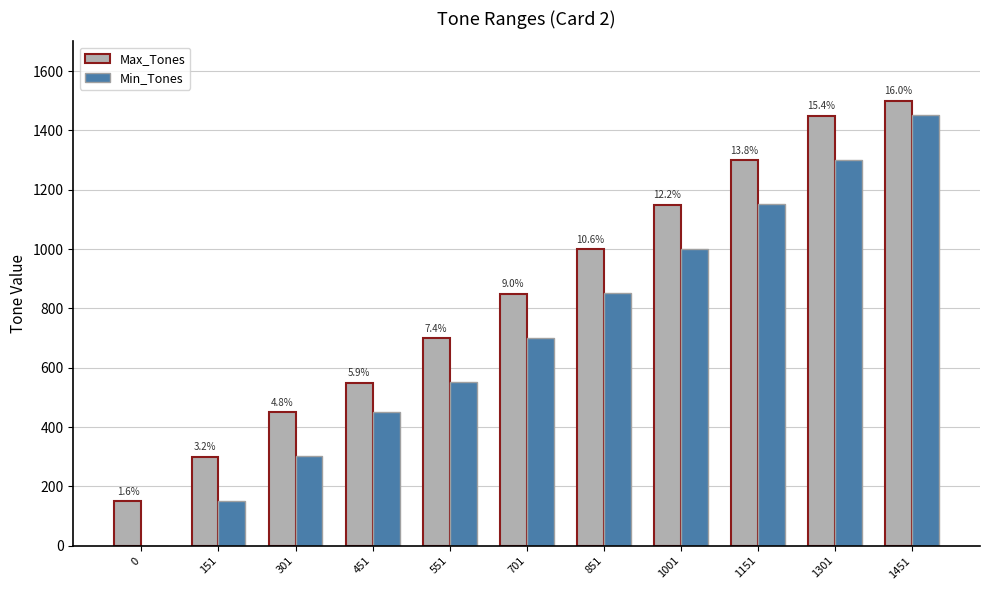

Are the bars grouped side by side (vs. stacked)?

Yes